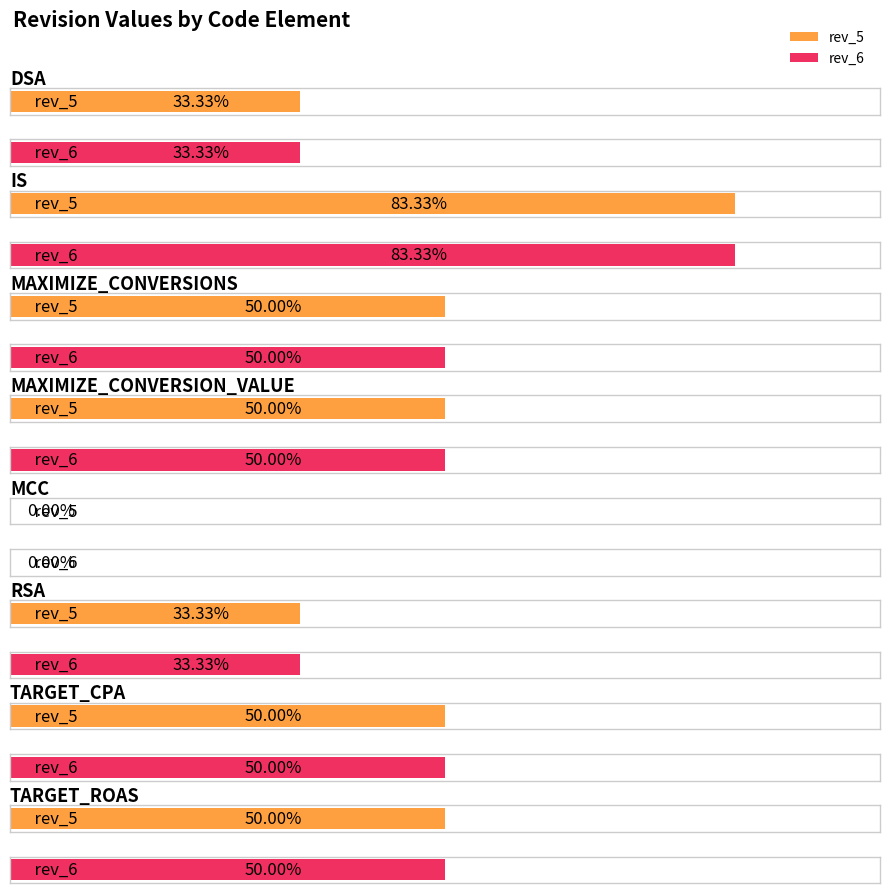

The rev_6 series shows 5 at MAXIMIZE_CONVERSIONS. True or false?

False